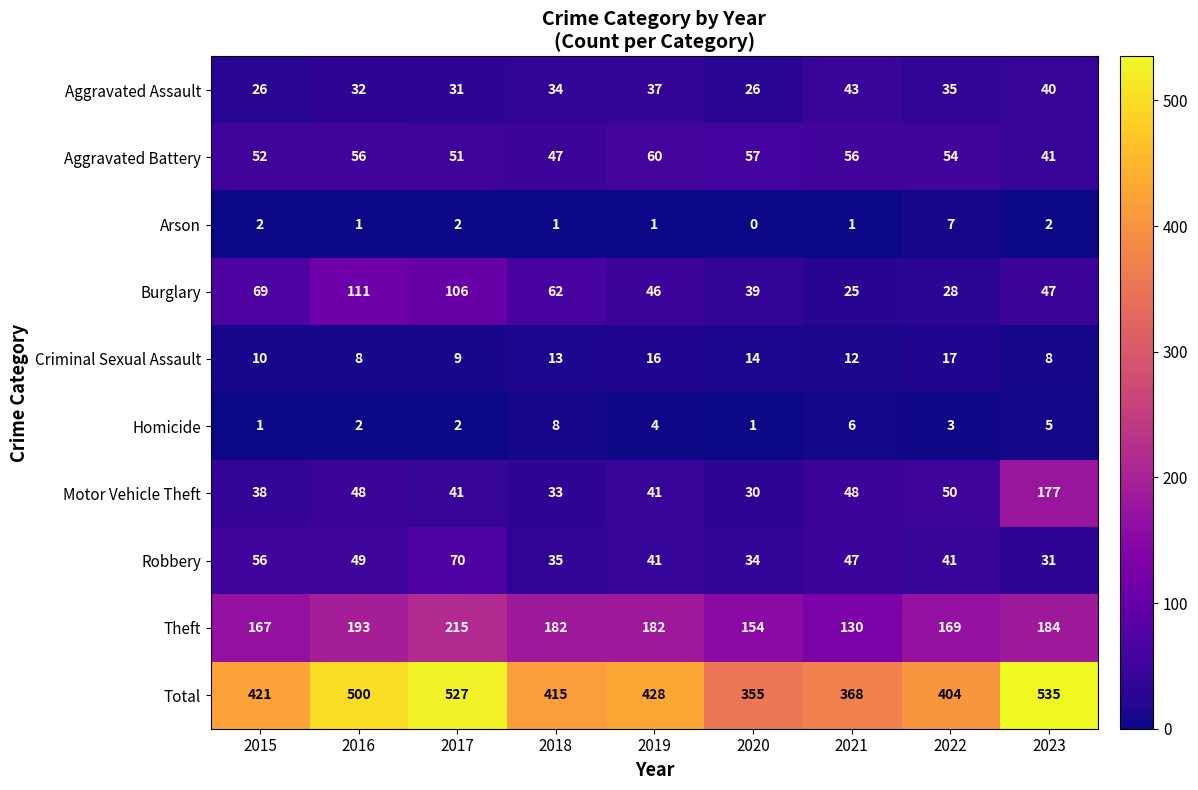

What is the greatest value displayed?

535